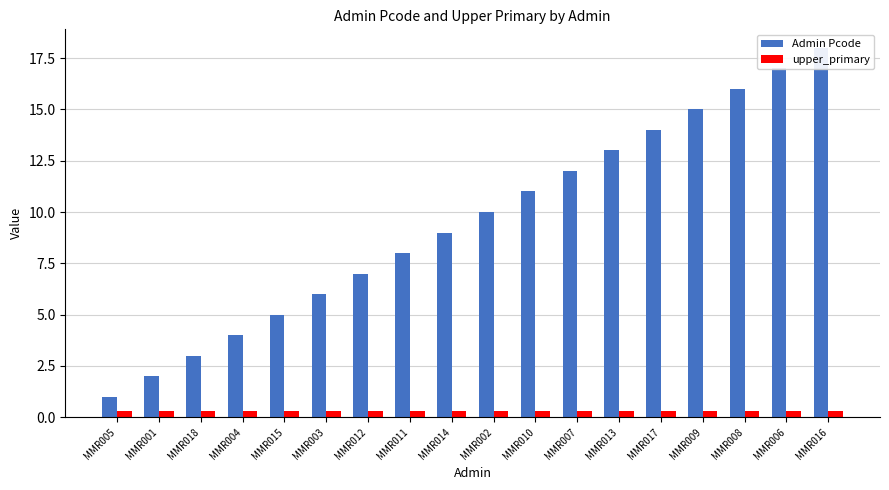

The Admin Pcode series shows 3.6 at MMR013. True or false?

False